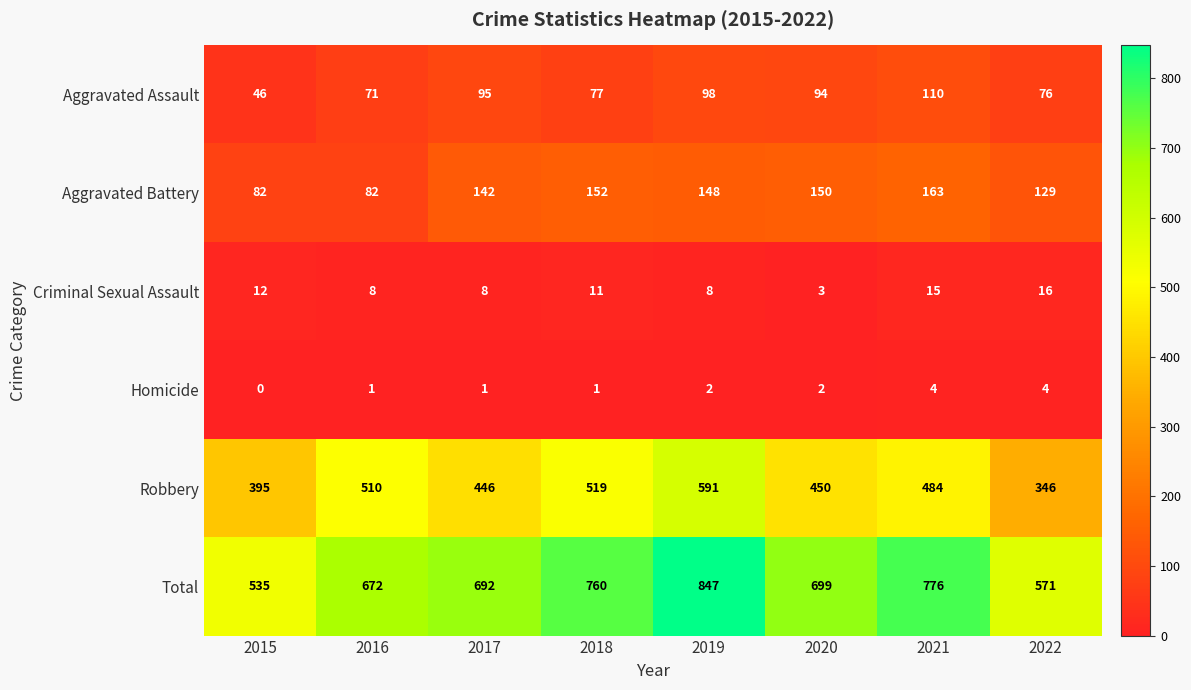

Which category has the lowest value across all series?

2015